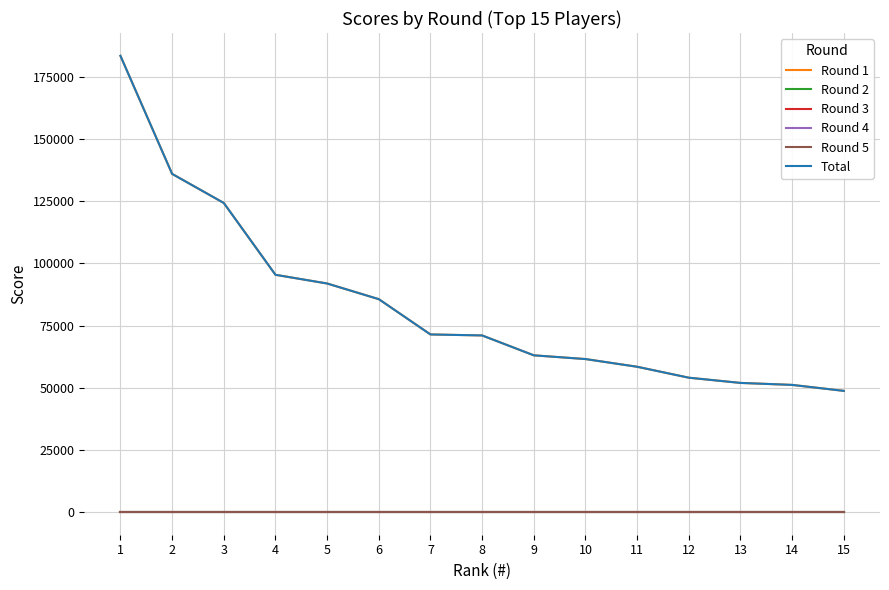

Does the chart have visible grid lines?

Yes